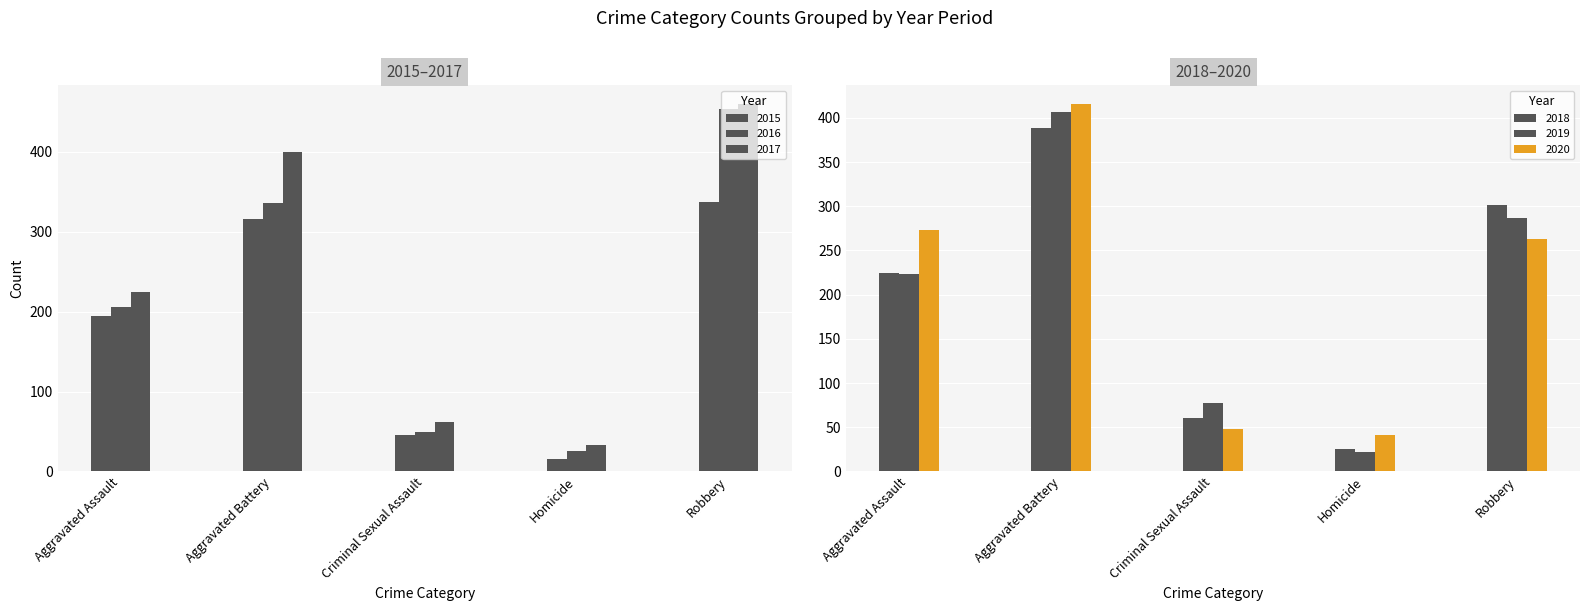

Reading left to right, extract all data points from this chart.

2015: Aggravated Assault=194	Aggravated Battery=316	Criminal Sexual Assault=46	Homicide=15	Robbery=337
2016: Aggravated Assault=206	Aggravated Battery=336	Criminal Sexual Assault=50	Homicide=26	Robbery=454
2017: Aggravated Assault=225	Aggravated Battery=400	Criminal Sexual Assault=62	Homicide=33	Robbery=460
2018: Aggravated Assault=225	Aggravated Battery=389	Criminal Sexual Assault=60	Homicide=25	Robbery=301
2019: Aggravated Assault=223	Aggravated Battery=407	Criminal Sexual Assault=77	Homicide=22	Robbery=287
2020: Aggravated Assault=273	Aggravated Battery=416	Criminal Sexual Assault=48	Homicide=41	Robbery=263